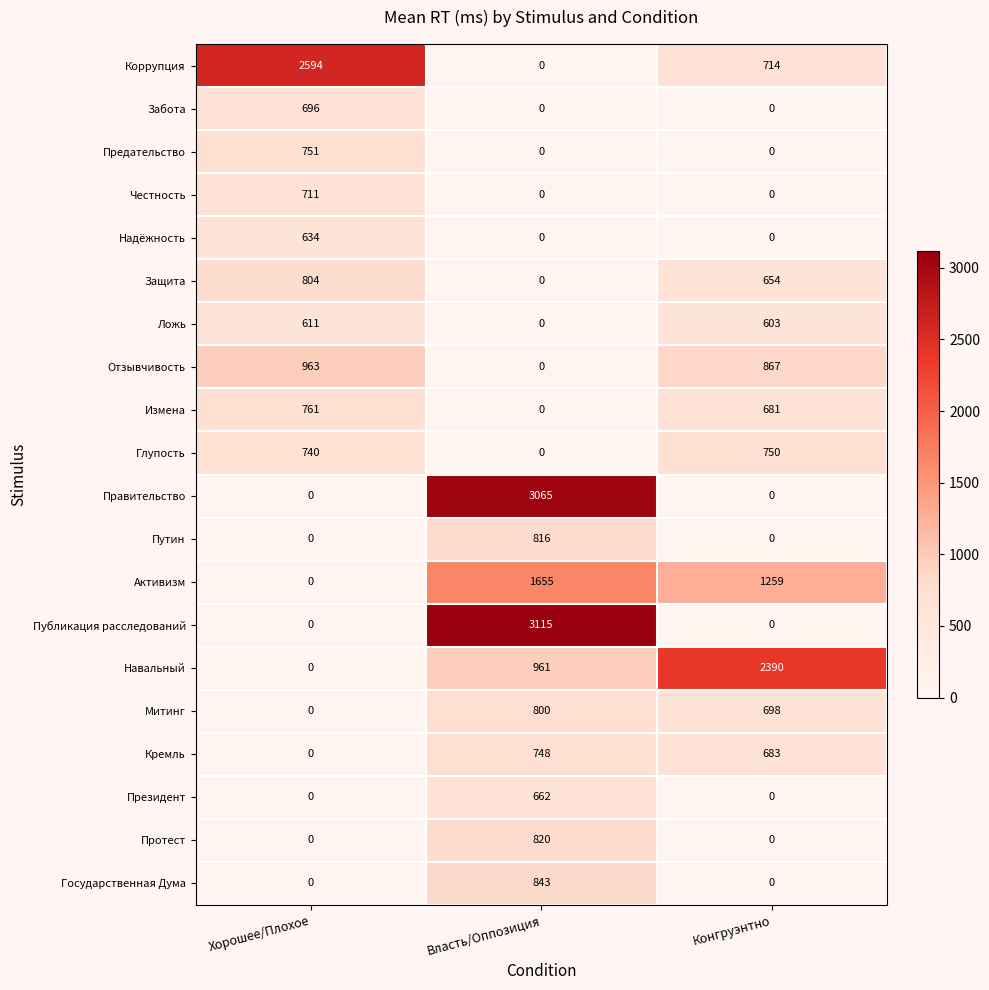

Between Хорошее/Плохое and Власть/Оппозиция, which series saw the biggest shift?

Публикация расследований